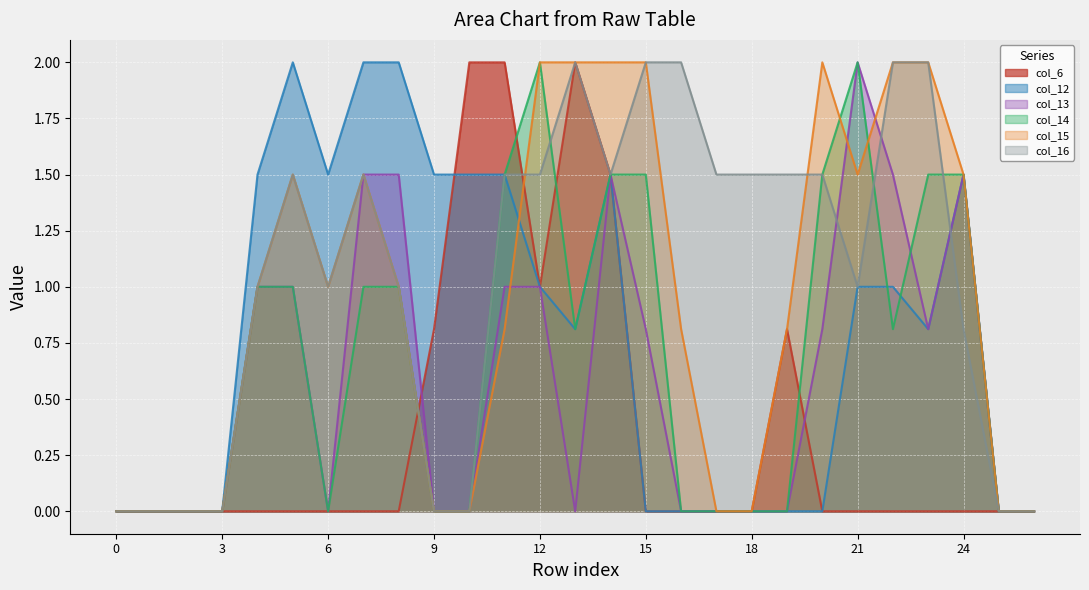

How many intersections are there between col_14 and col_13?

1